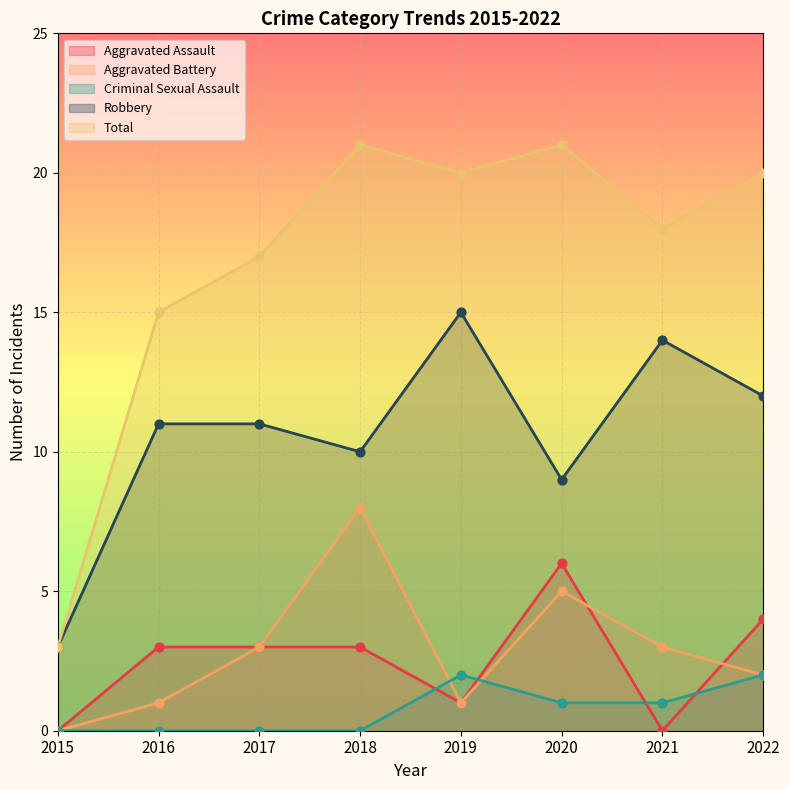

What is the total value across all series at 2017?

34